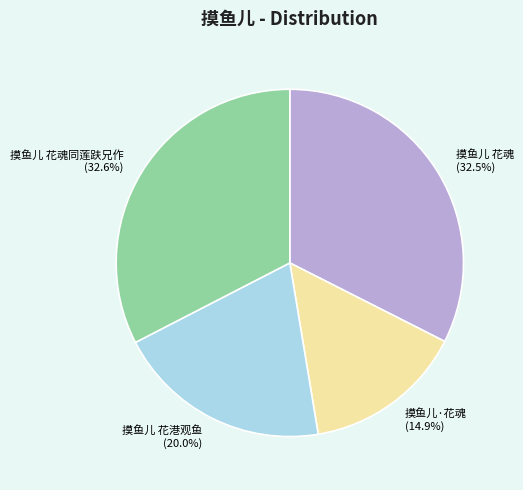

Is there any slice that represents more than half of the pie?

No